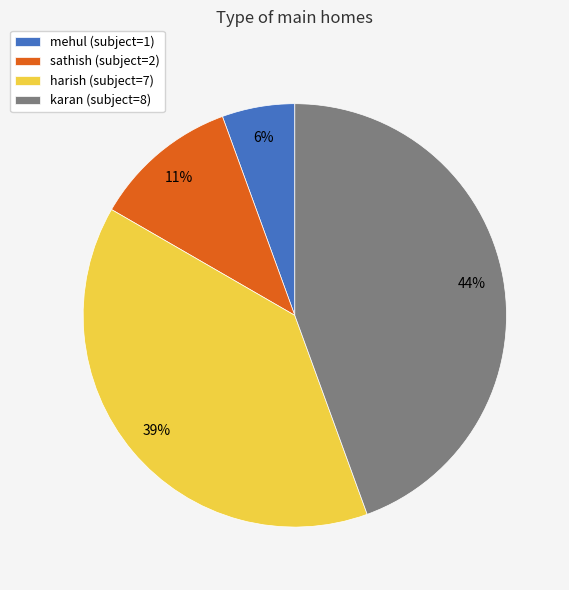

Approximately how many times larger is the value at karan compared to harish?

1.1